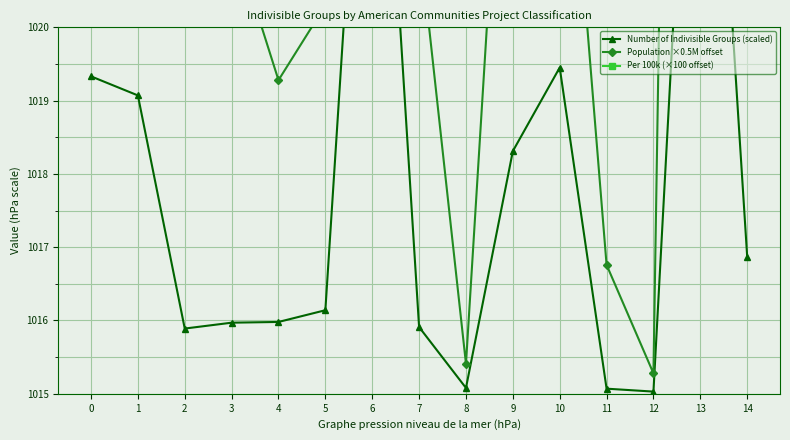

What is the difference between the highest and lowest values at 13?

136.0